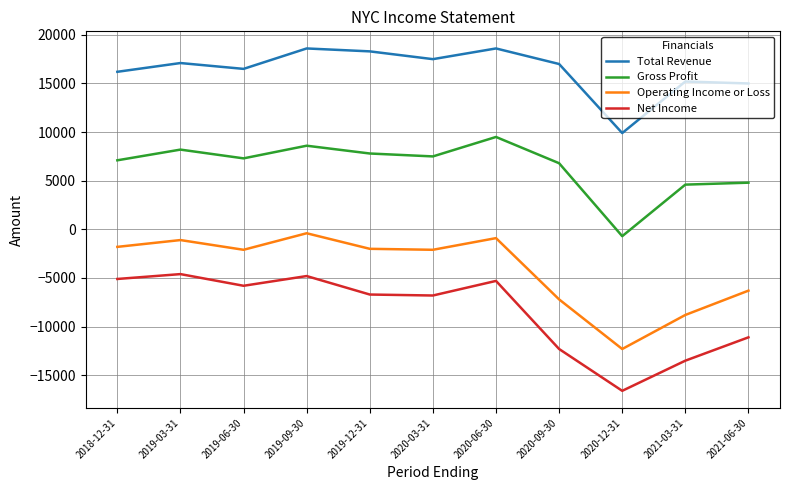

True or false: Operating Income or Loss and Net Income intersect in this chart.

False